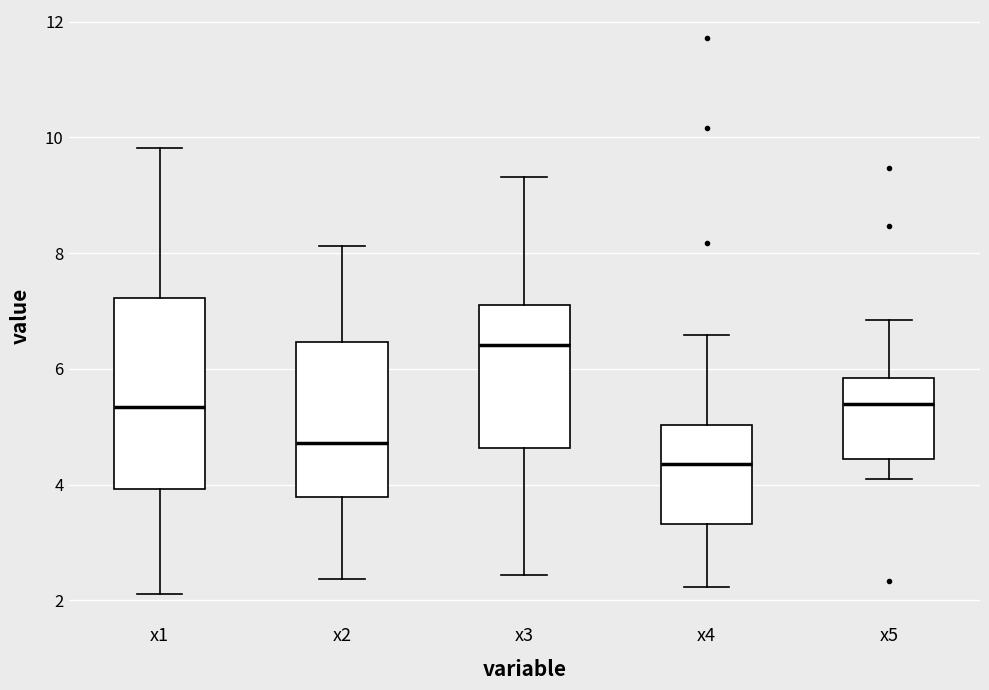

Where does the lower whisker of the box for x2 end on the y-axis? The values are not printed on the chart, so give them approximately, as read against the axis.

2.4